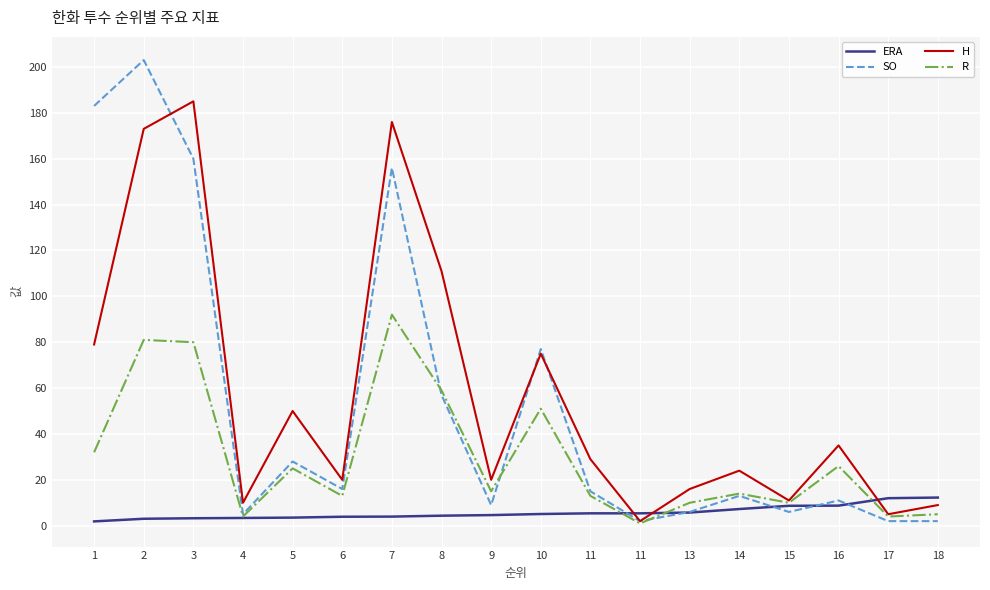

What is the minimum value for SO?

2.0